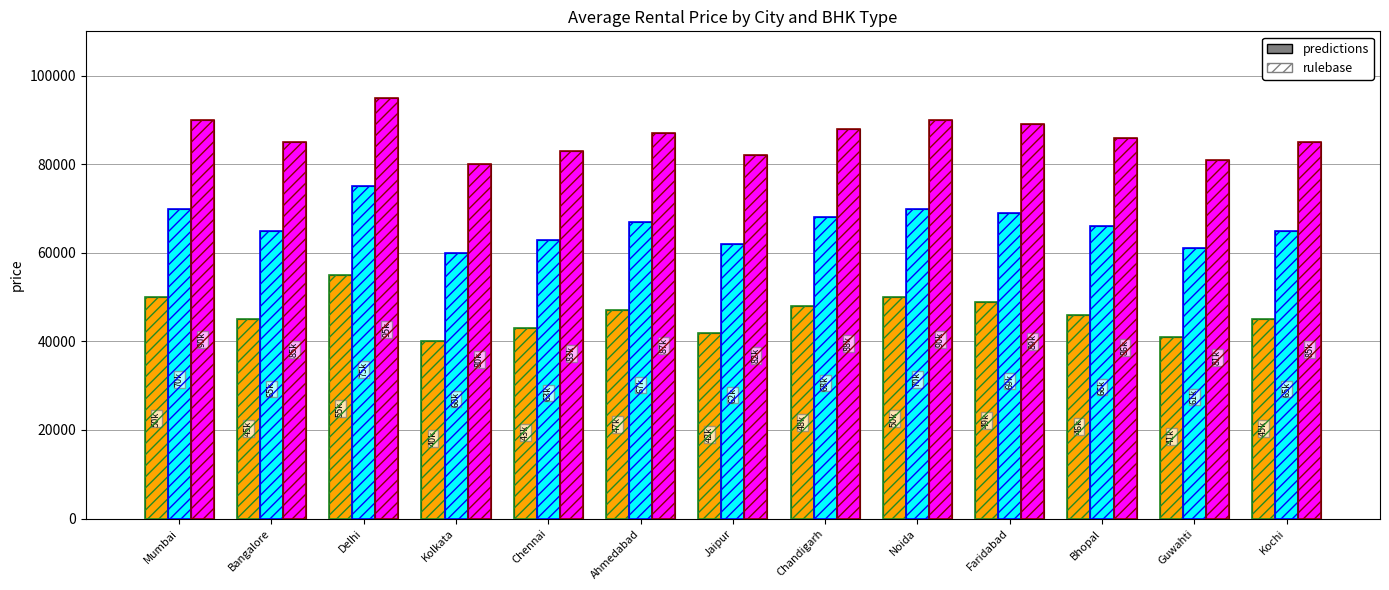

How many series are shown in this chart?

6